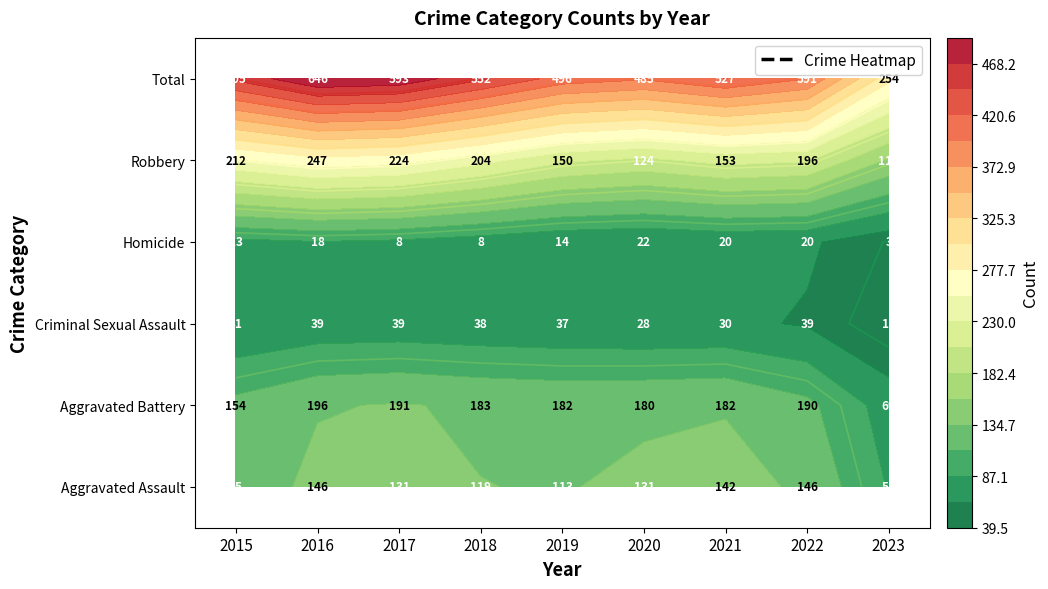

Which series has the widest spread of values?

Total